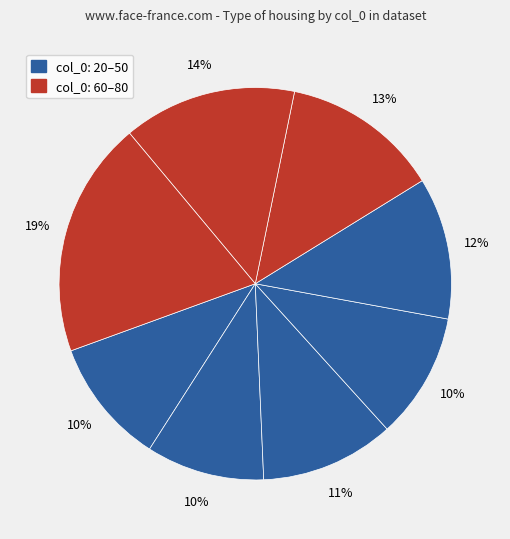

How many slices are in this pie chart?

8